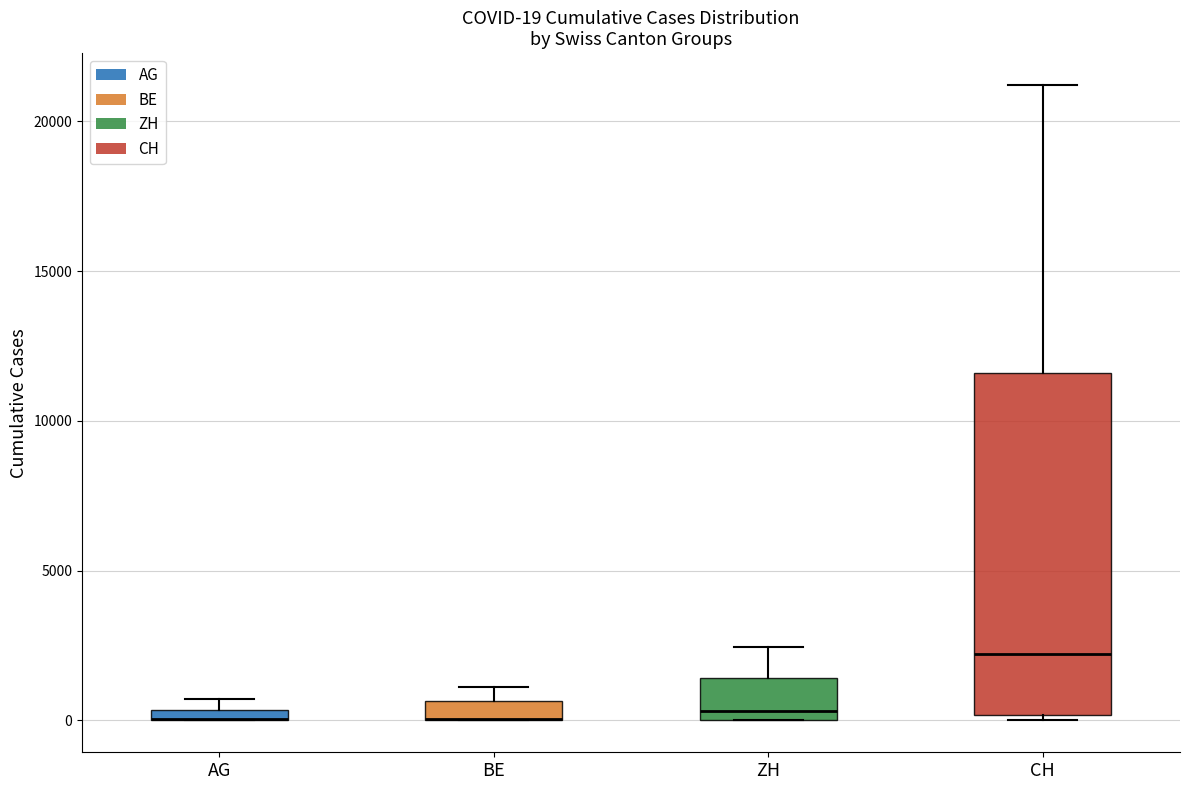

Comparing the boxes themselves (not the whiskers), which one is the tallest?

CH